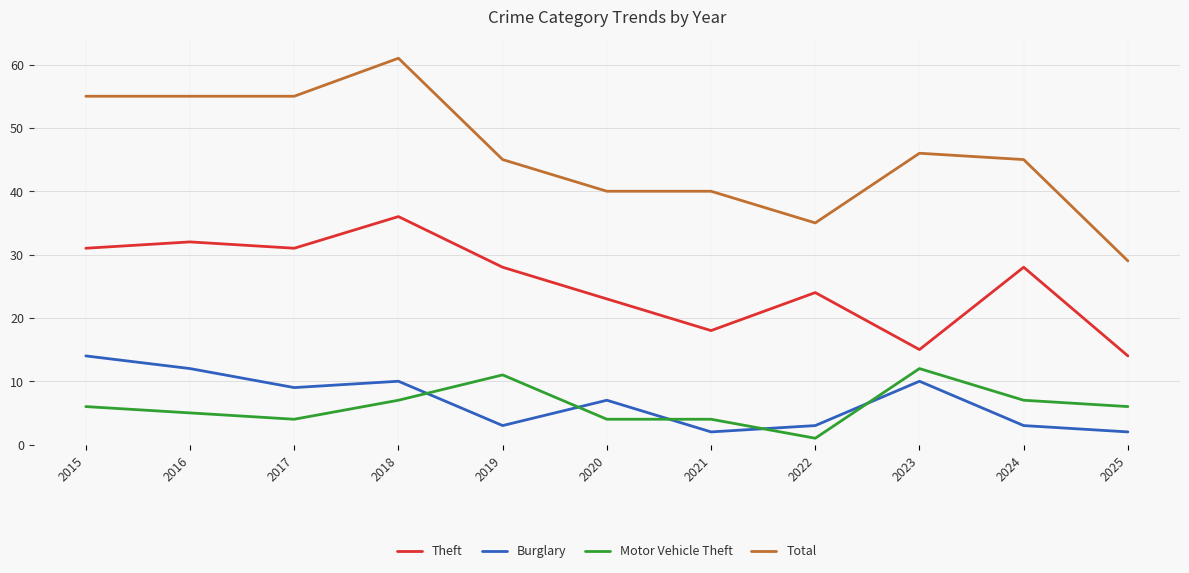

What is the total value across all series at 2025?

51